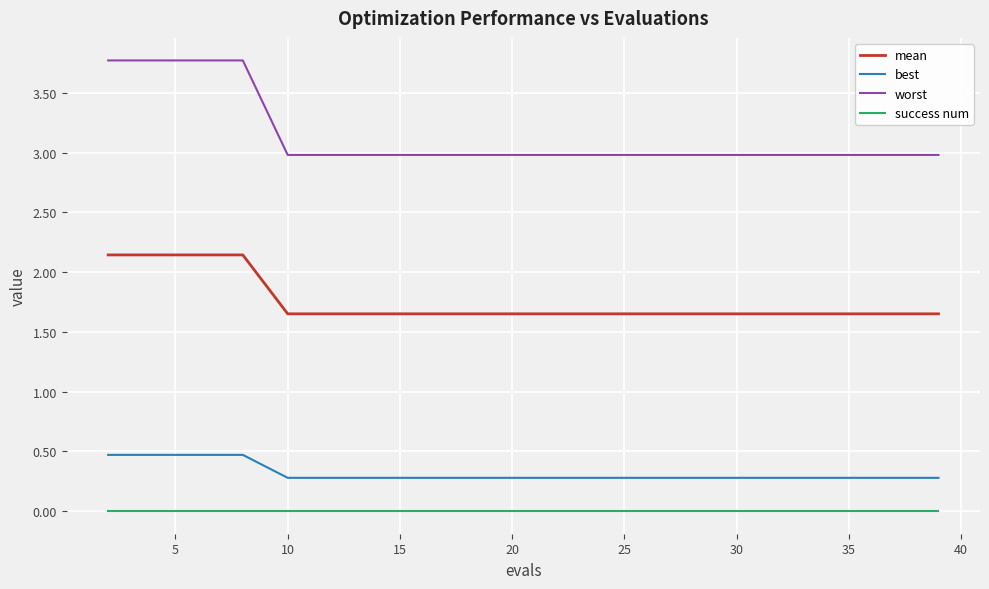

True or false: best and success num cross at least once.

False